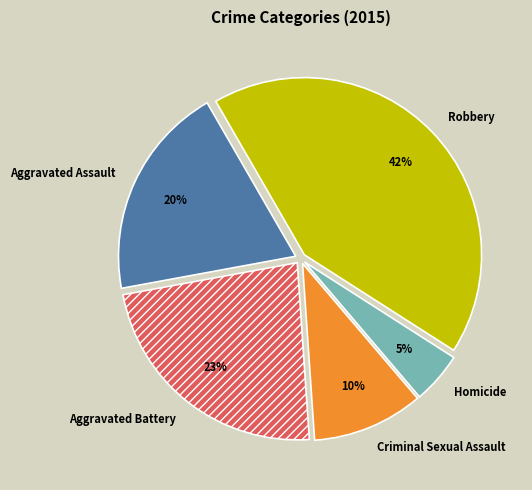

To the nearest percent, what portion does Criminal Sexual Assault represent?

10%